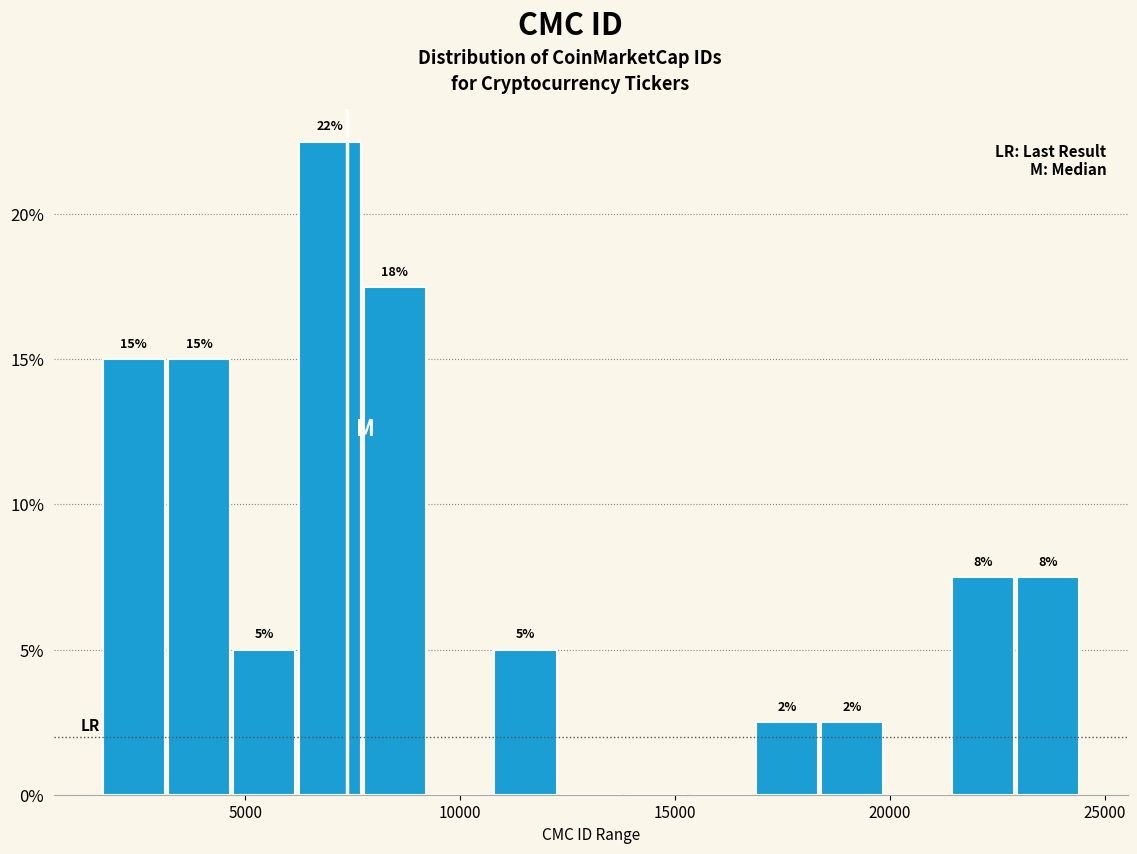

Around what value on the x-axis is the tallest bar? Give the approximate position of its centre, as read against the axis.

7000